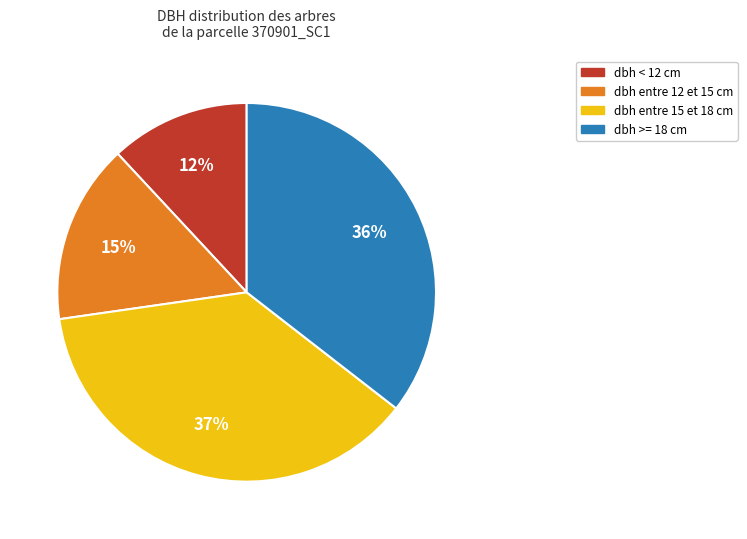

The dbh < 12 cm slice represents 12% of the pie. True or false?

True